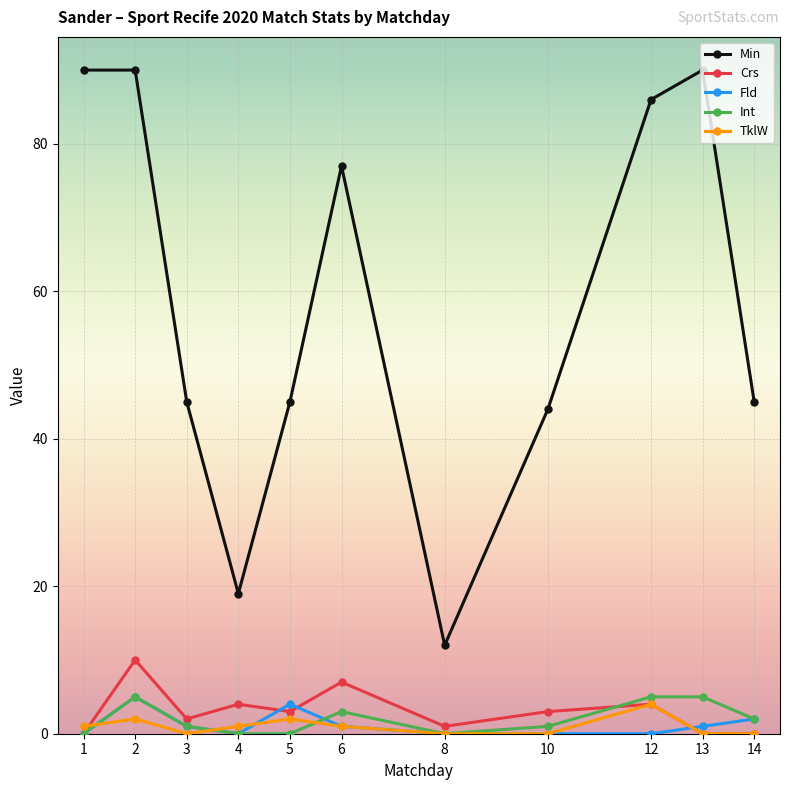

Which series changed the most between 2 and 3?

Min